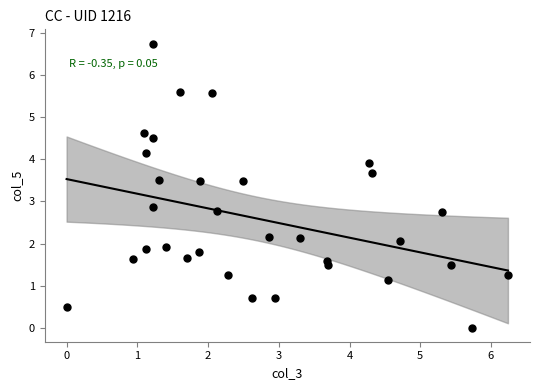

What is the range of Y values (max minus min)?

6.8